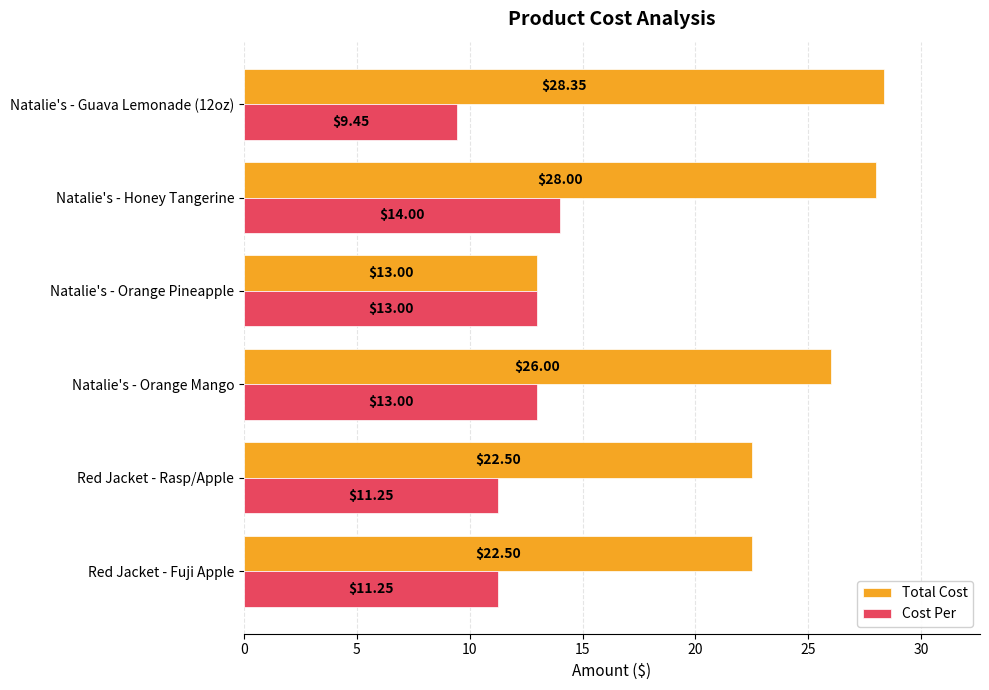

What is the sum of the Total Cost values at Red Jacket - Fuji Apple and Red Jacket - Rasp/Apple?

45.0